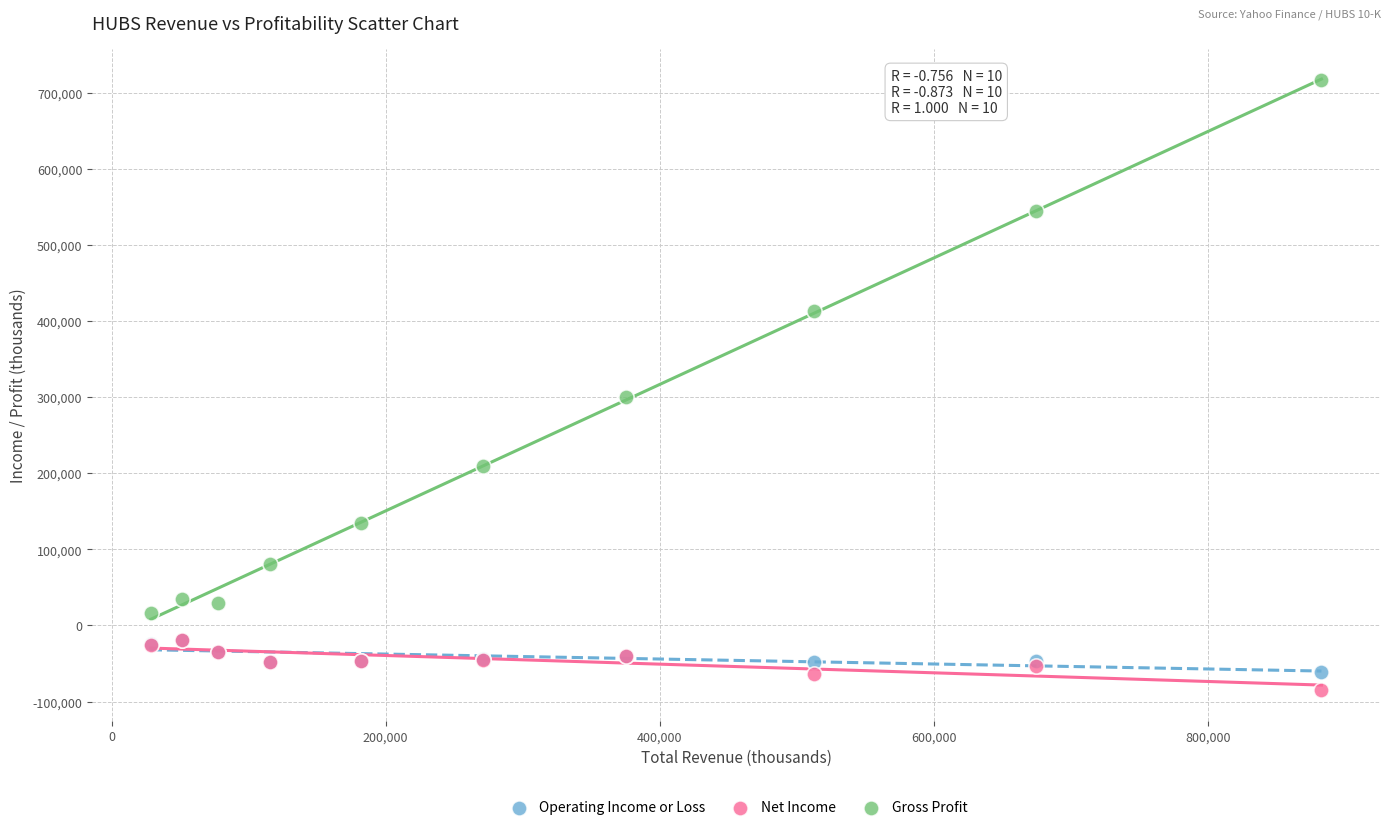

Which series has the widest spread of Y values?

Gross Profit